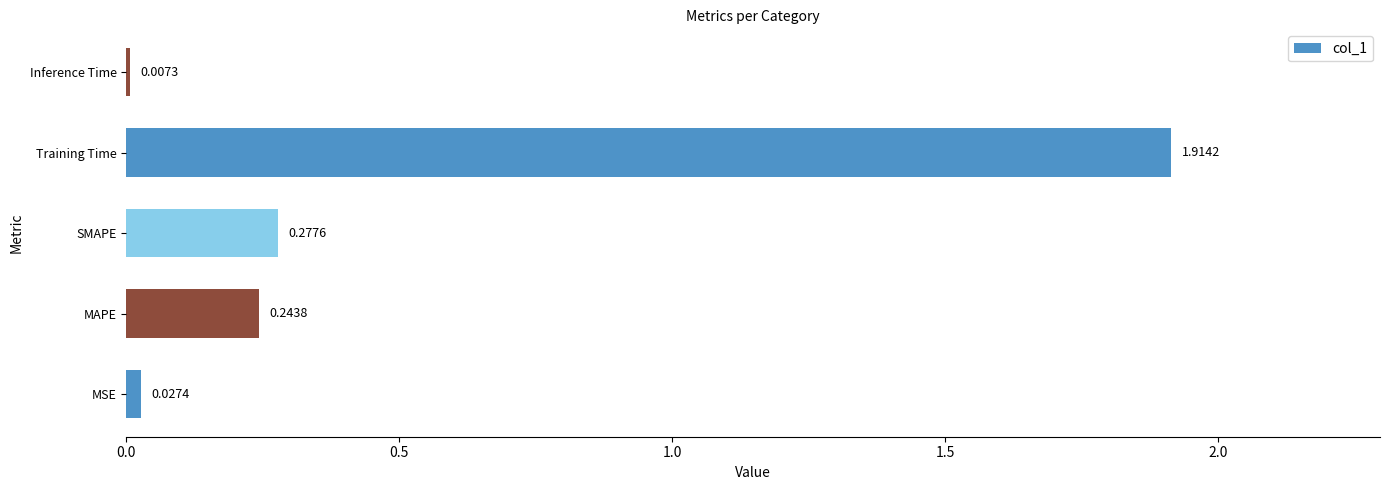

Rank the categories by value from lowest to highest.

Inference Time, MSE, MAPE, SMAPE, Training Time